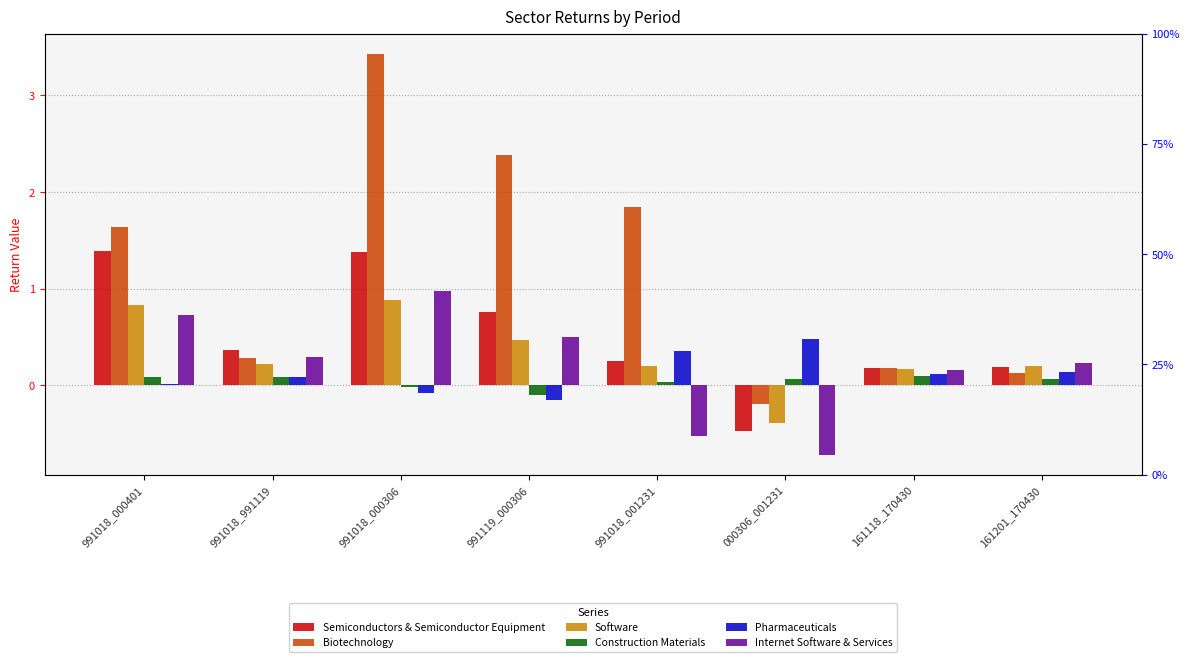

What is the spread (max minus min) of values at 161118_170430?

0.1